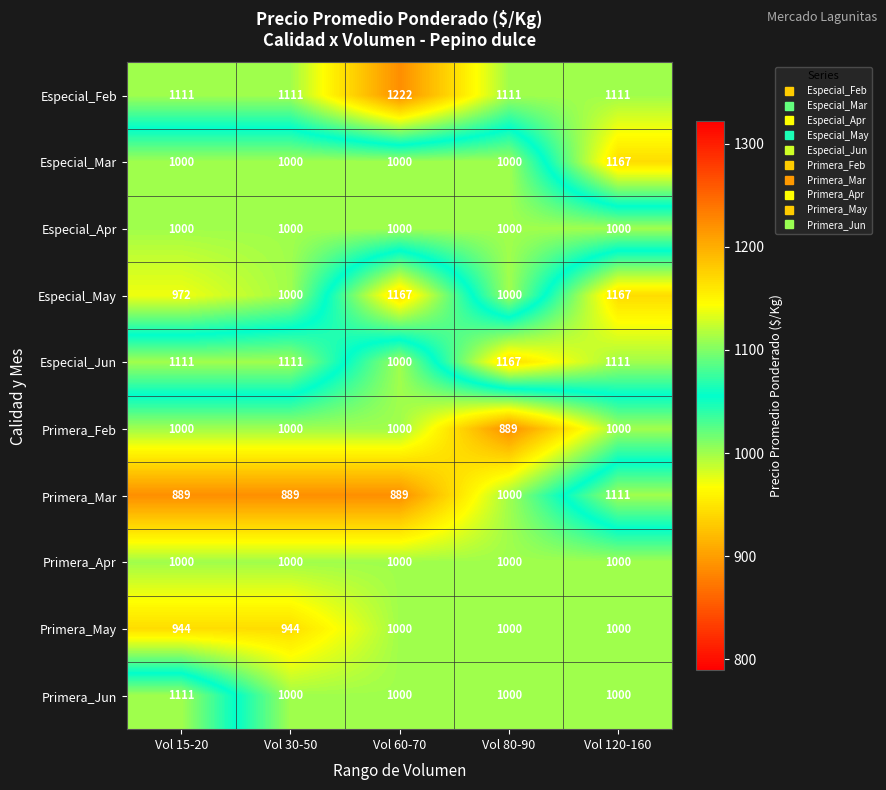

What is the total value across all series at Vol 15-20?

10138